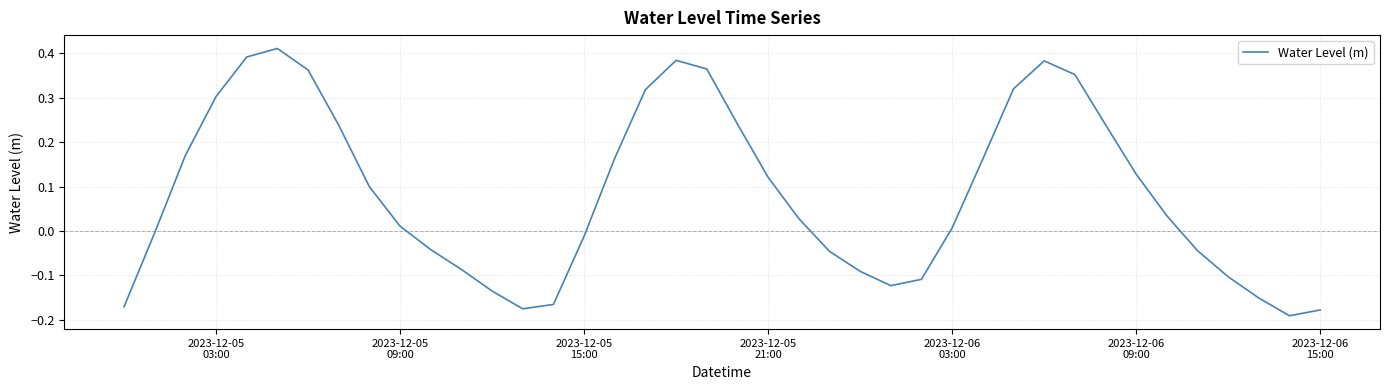

How many values are below zero?

17